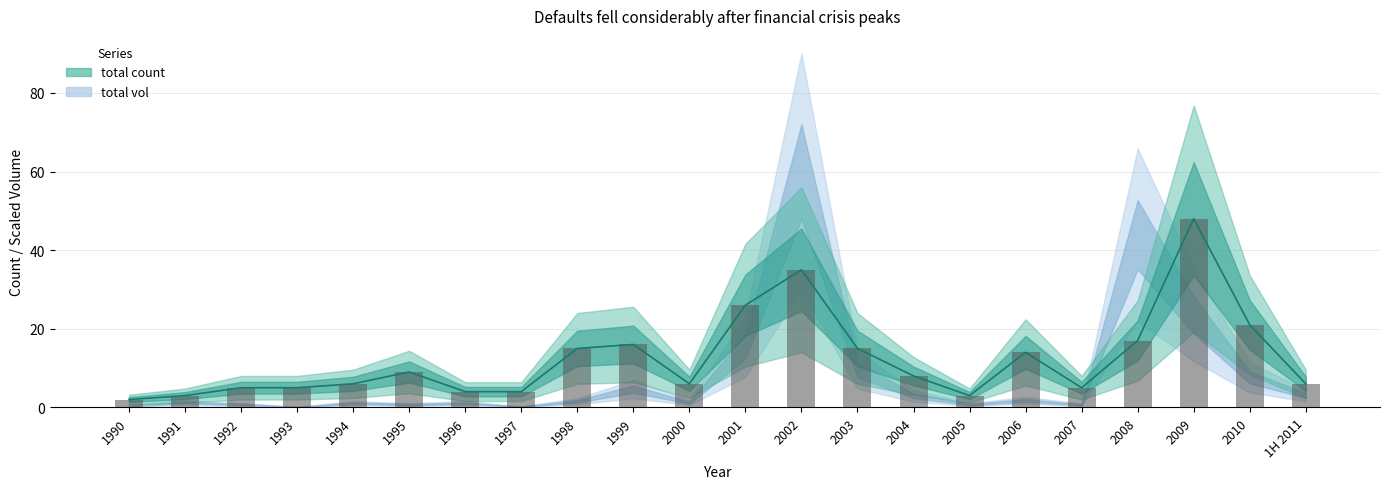

What position from the left is 1997?

8